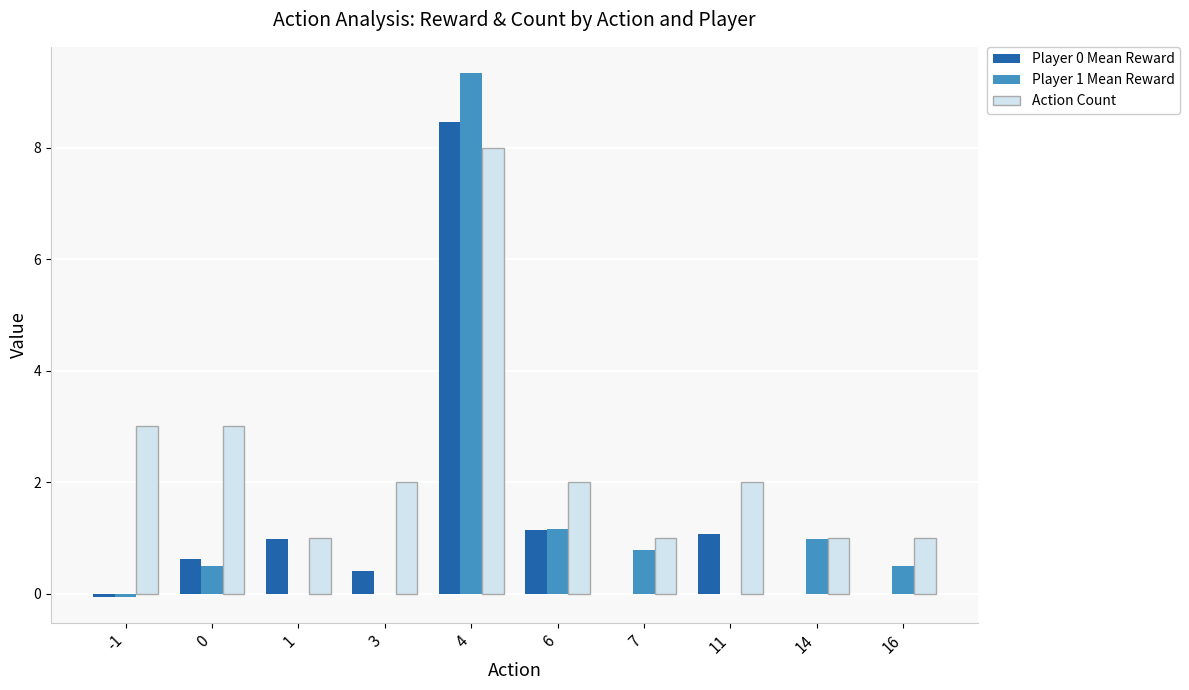

Read the Action Count value at 16.

1.0